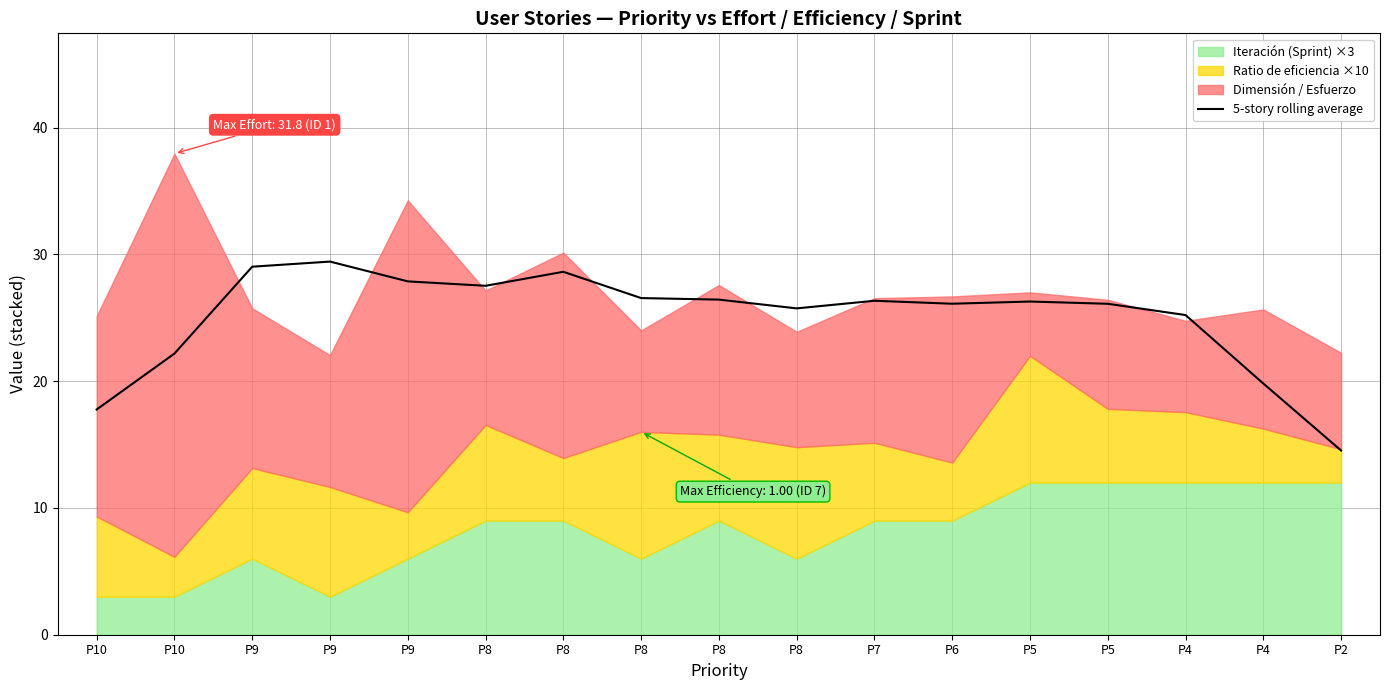

Read the value at P9.

27.9